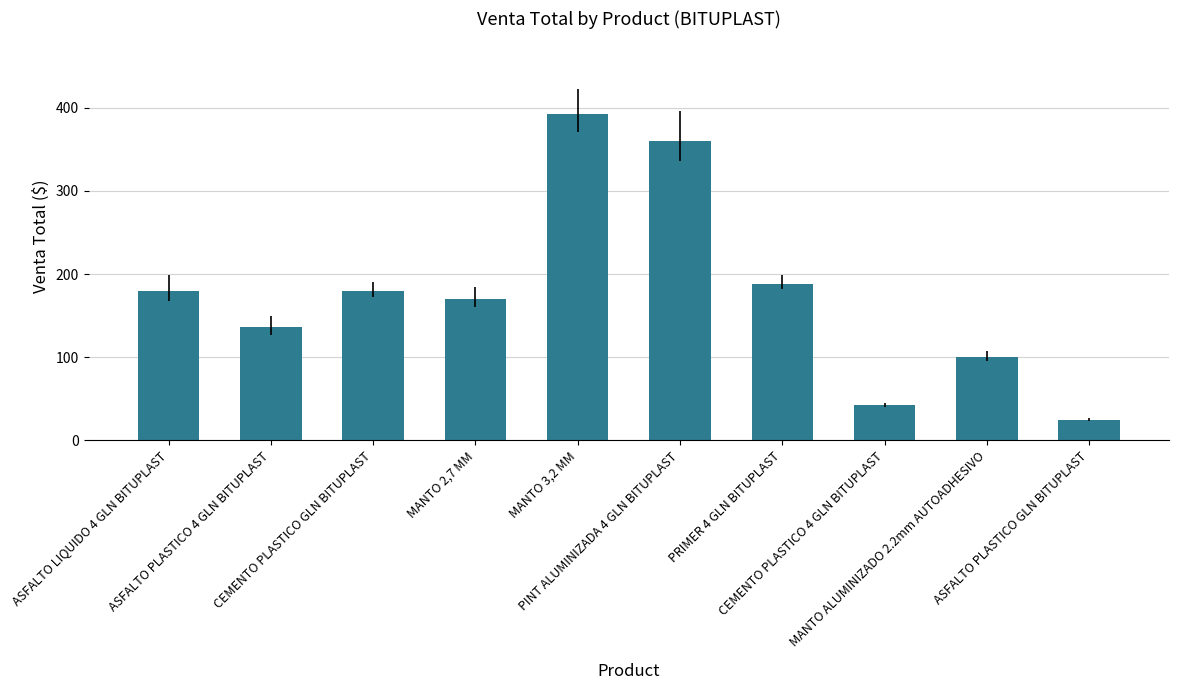

What is the minimum value shown in the chart?

24.0